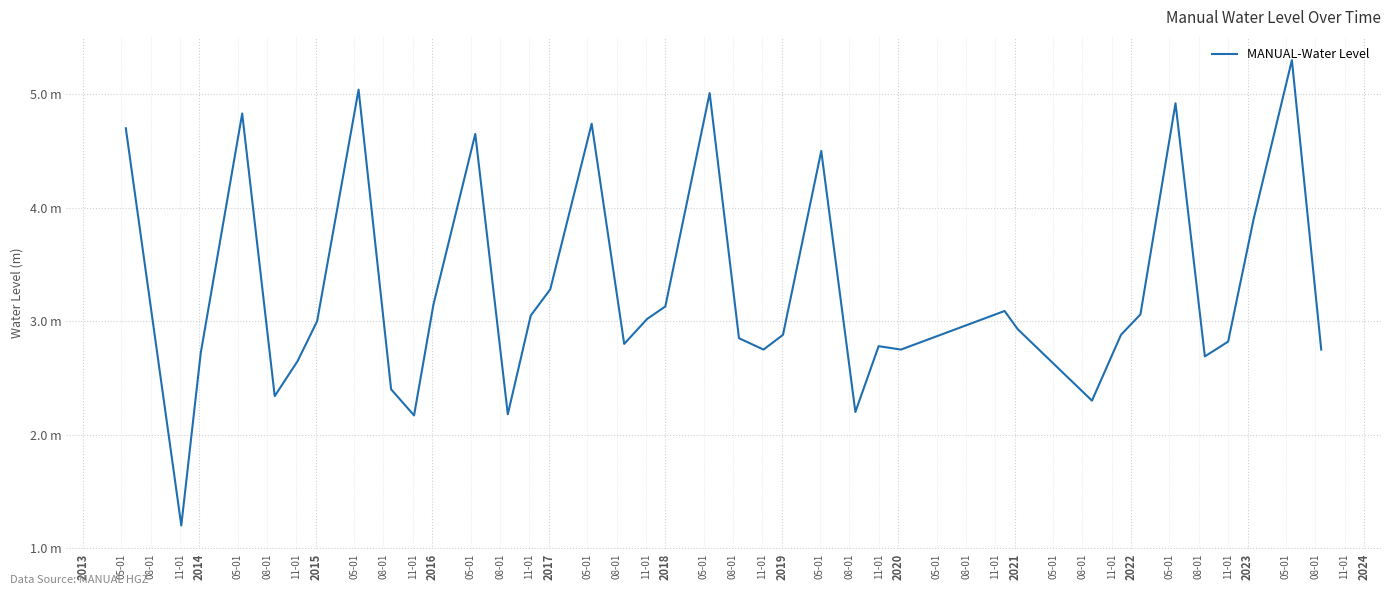

Does the chart display data point markers on the line(s)?

No